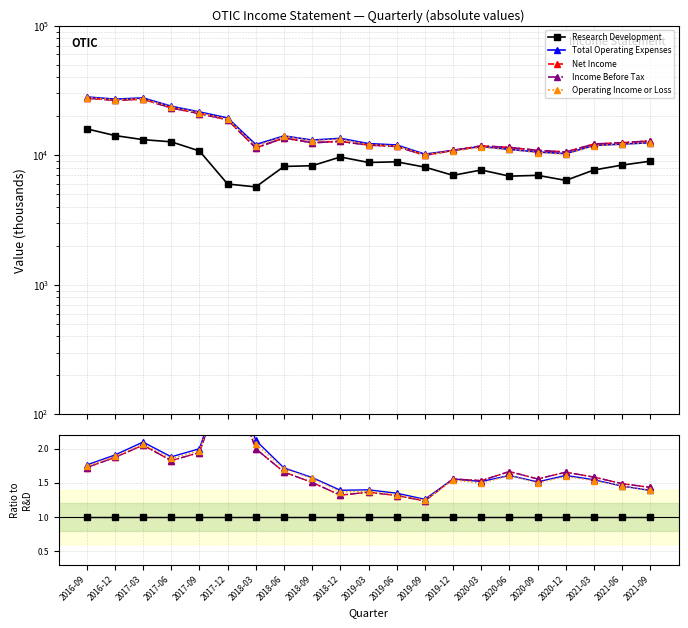

Reading left to right, what are all the values shown in this chart?

Research Development: 1.0	1.0	1.0	1.0	1.0	1.0	1.0	1.0	1.0	1.0	1.0	1.0	1.0	1.0	1.0	1.0	1.0	1.0	1.0	1.0	1.0
Total Operating Expenses: 1.8	1.9	2.1	1.9	2.0	3.2	2.1	1.7	1.6	1.4	1.4	1.3	1.3	1.6	1.5	1.6	1.5	1.6	1.5	1.5	1.4
Net Income: 1.7	1.9	2.1	1.8	1.9	3.1	2.0	1.7	1.5	1.3	1.4	1.3	1.2	1.6	1.5	1.7	1.6	1.7	1.6	1.5	1.4
Income Before Tax: 1.7	1.9	2.1	1.8	1.9	3.1	2.0	1.7	1.5	1.3	1.4	1.3	1.2	1.6	1.5	1.7	1.6	1.7	1.6	1.5	1.4
Operating Income or Loss: 1.7	1.9	2.1	1.9	2.0	3.2	2.1	1.7	1.6	1.4	1.4	1.3	1.2	1.5	1.5	1.6	1.5	1.6	1.5	1.5	1.4